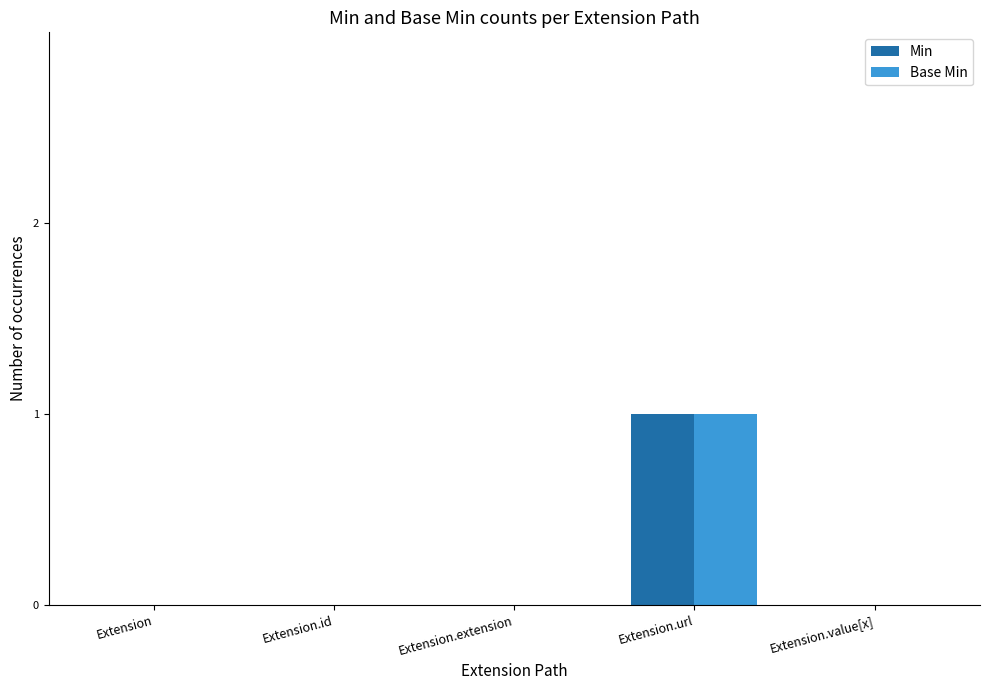

At which category is the sum across all series the highest?

Extension.url